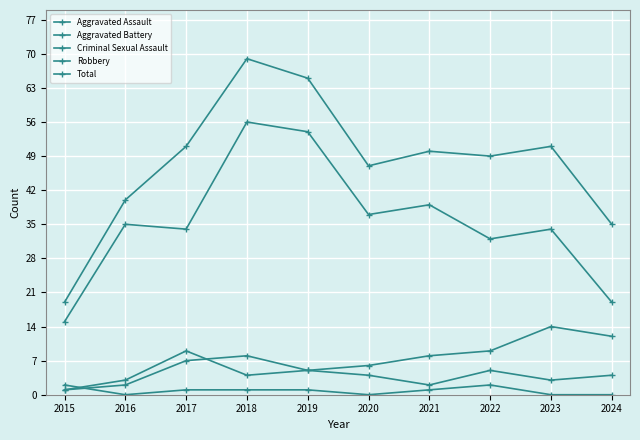

Is it true that Aggravated Assault equals 2 at 2021?

True